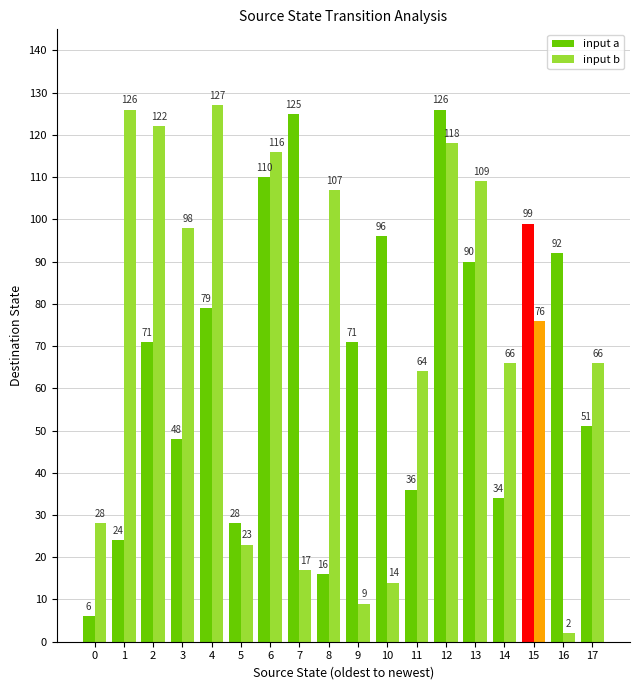

Which category has the lowest value across all series?

16